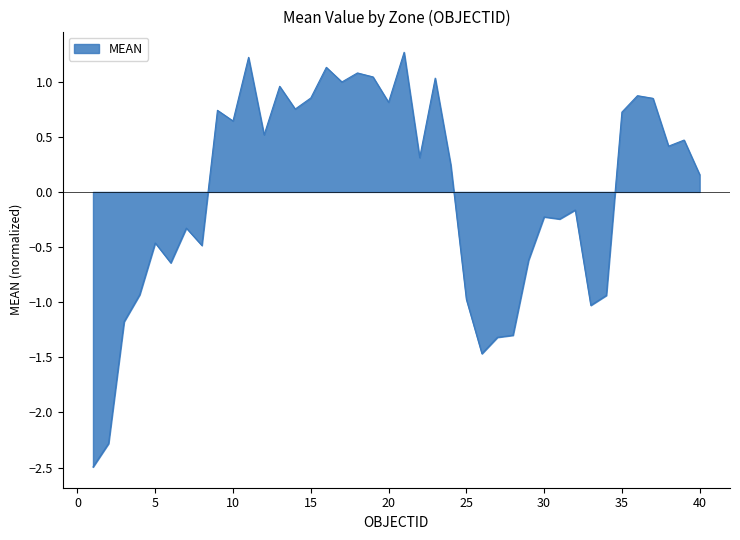

What is the greatest value displayed?

1.3